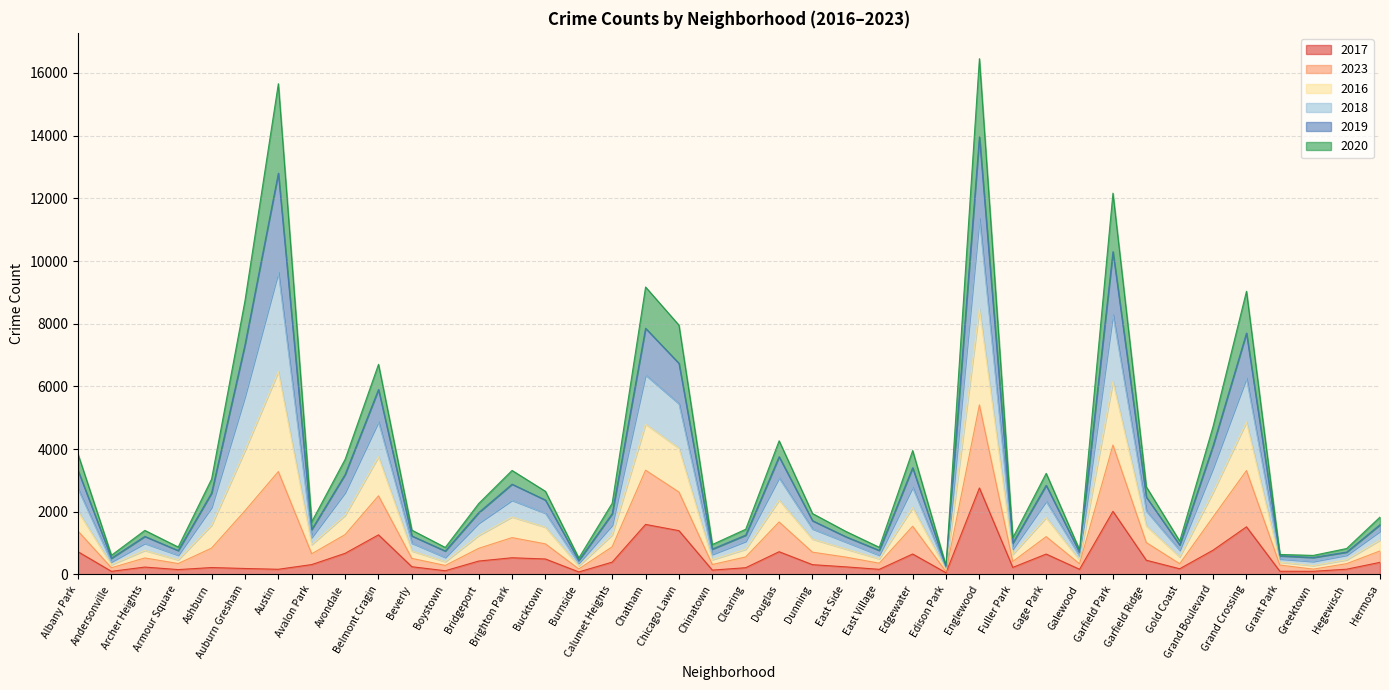

The 2023 series shows 3220 at Garfield Park. True or false?

False